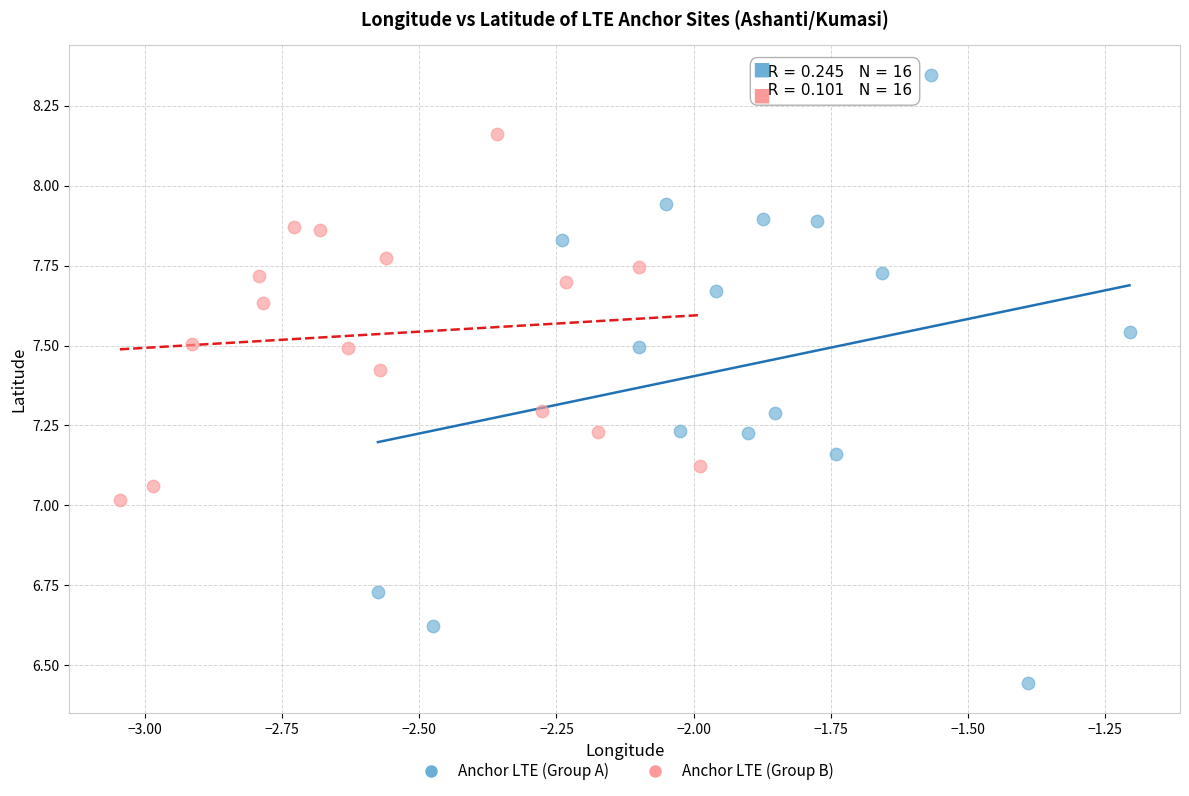

Which series reaches the maximum Y coordinate?

Anchor LTE (Group A)